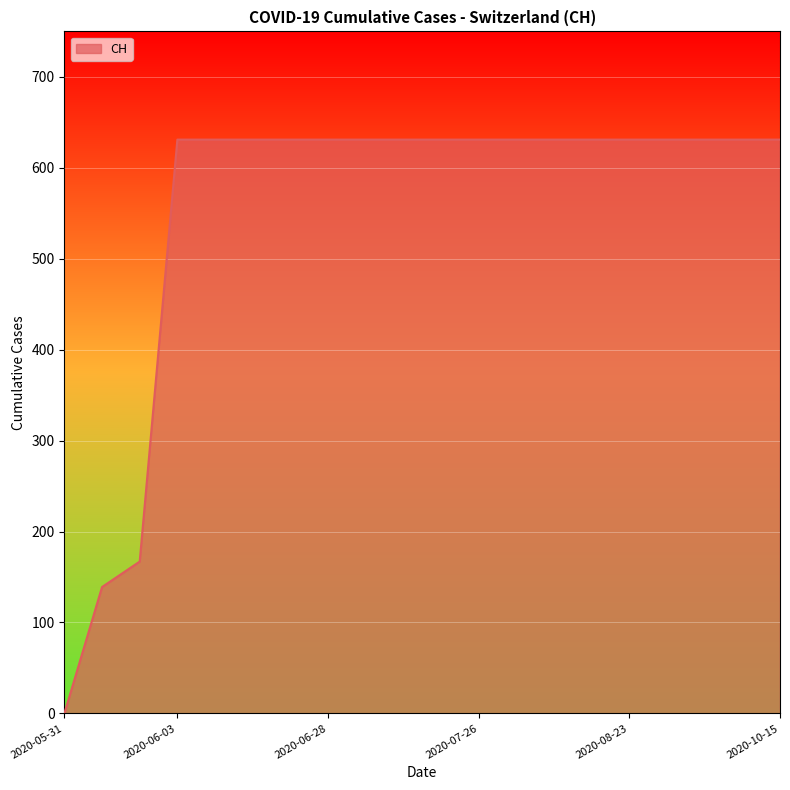

What is the greatest value displayed?

631